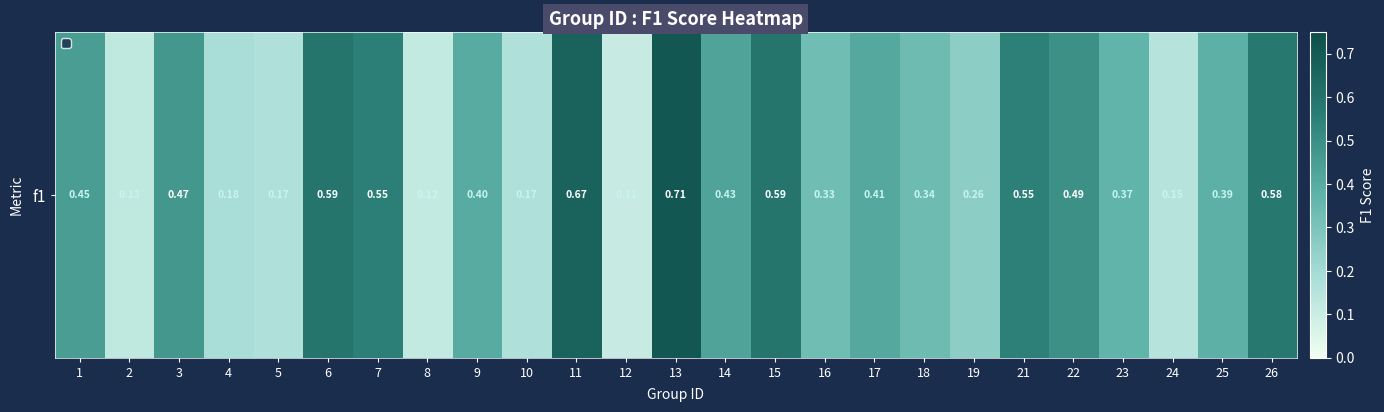

What is the change in value from 3 to 9?

-0.1